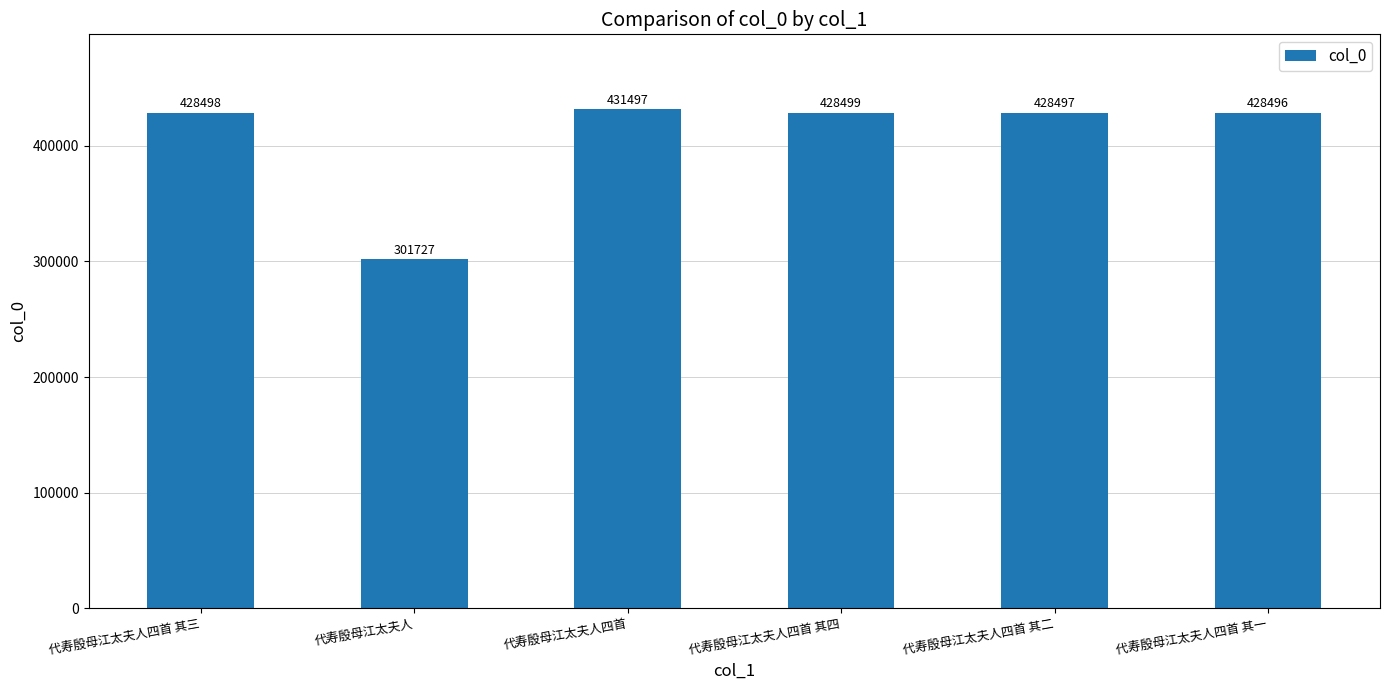

Where is the data nearest to the value 366612?

代寿殷母江太夫人四首 其一